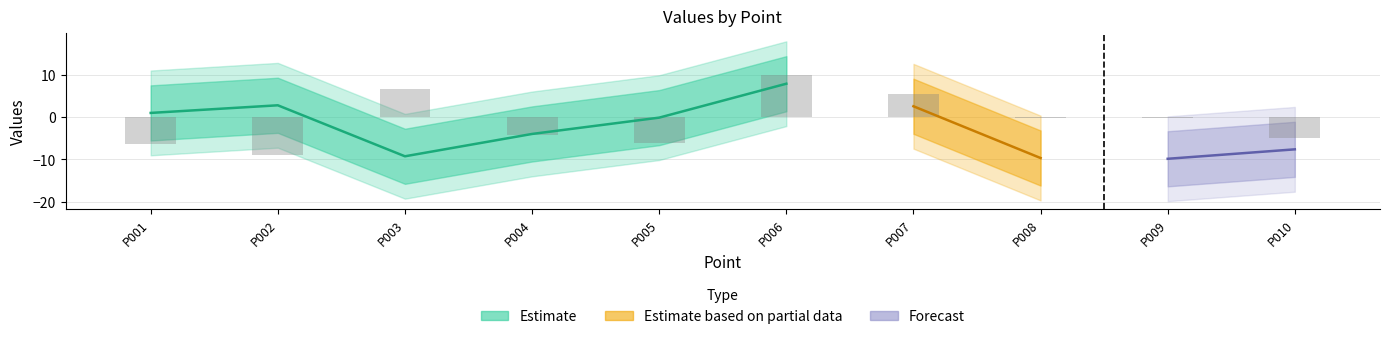

What value does the data have at P001?

-6.4